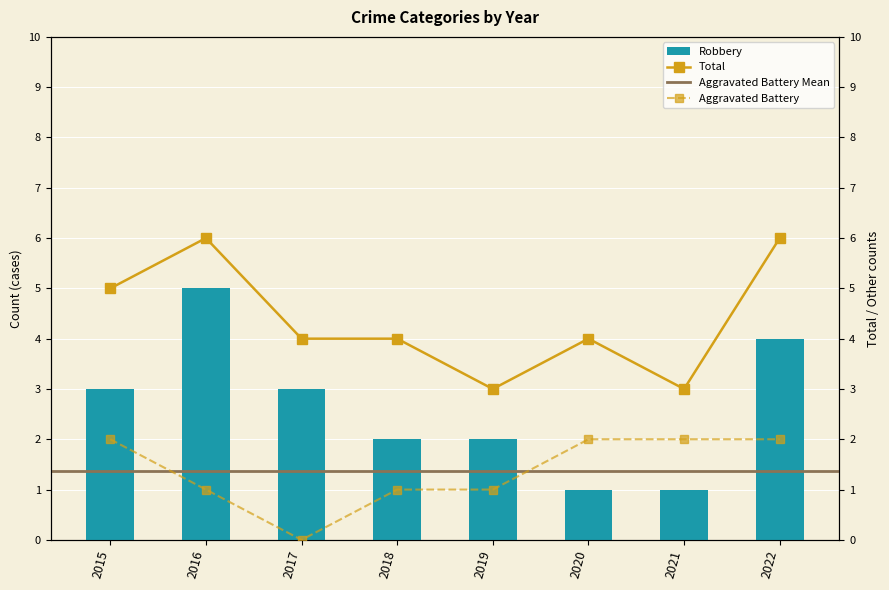

At 2021, list the series in order from largest to smallest.

Total, Aggravated Battery, Robbery